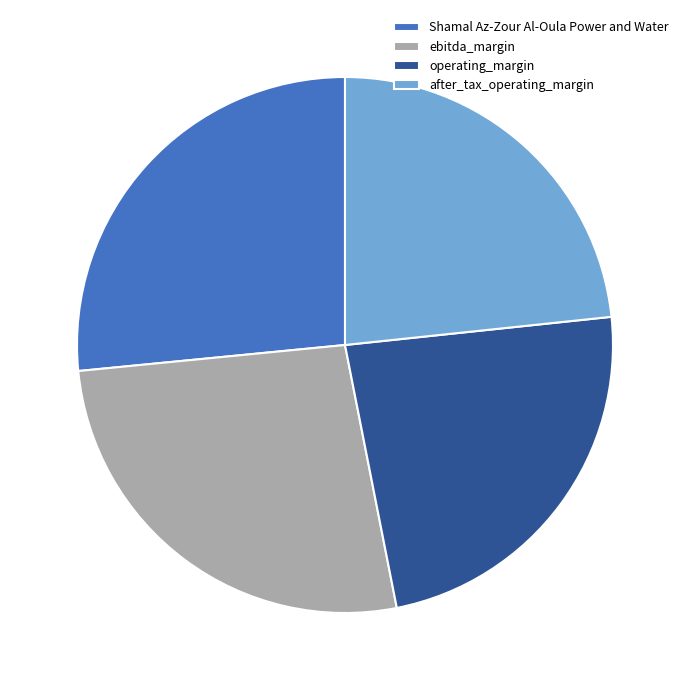

Is there a majority slice in this chart?

No